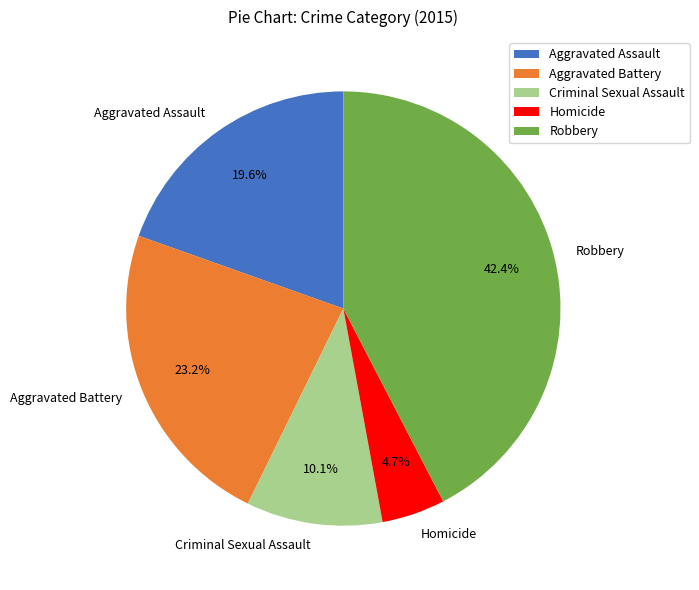

Count the number of slices in the pie.

5